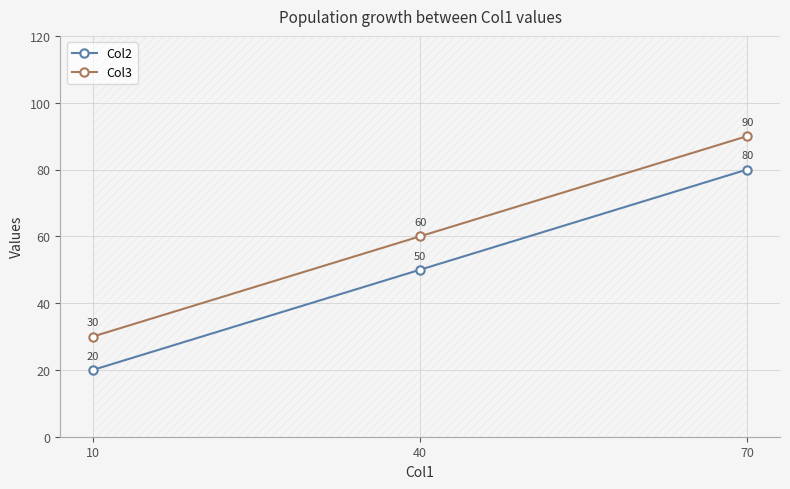

What is the minimum value shown in the chart?

20